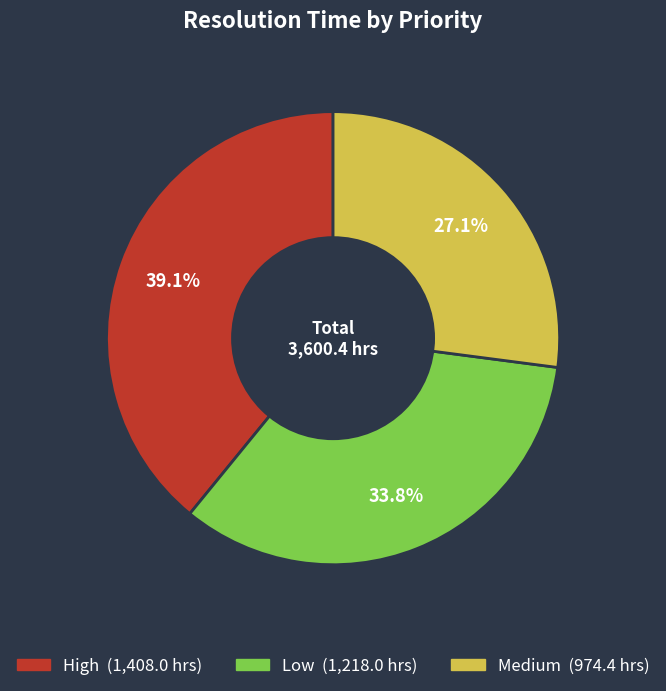

What is the smallest slice in the pie chart?

Medium